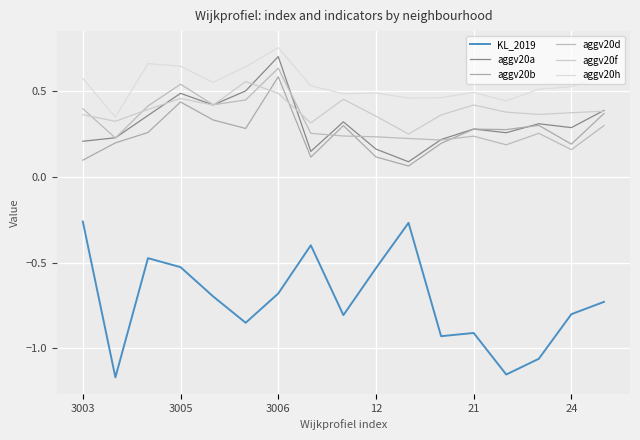

Is this an area chart (filled region under the line)?

No